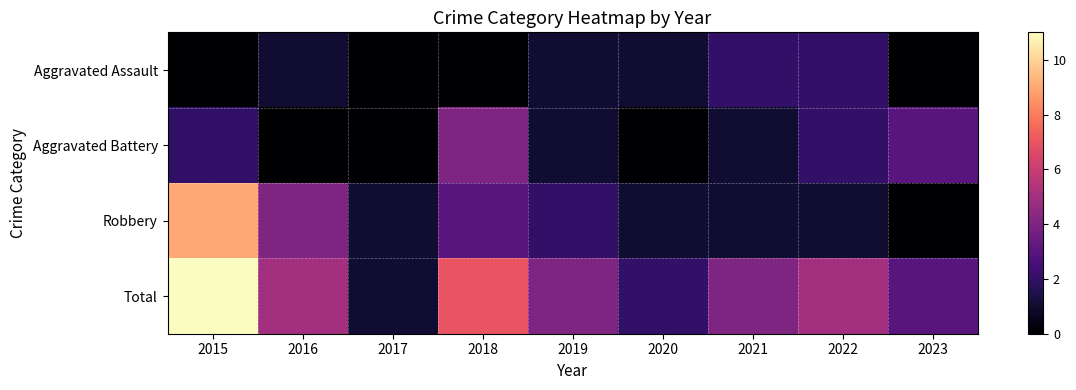

Which series has the widest spread of values?

Total